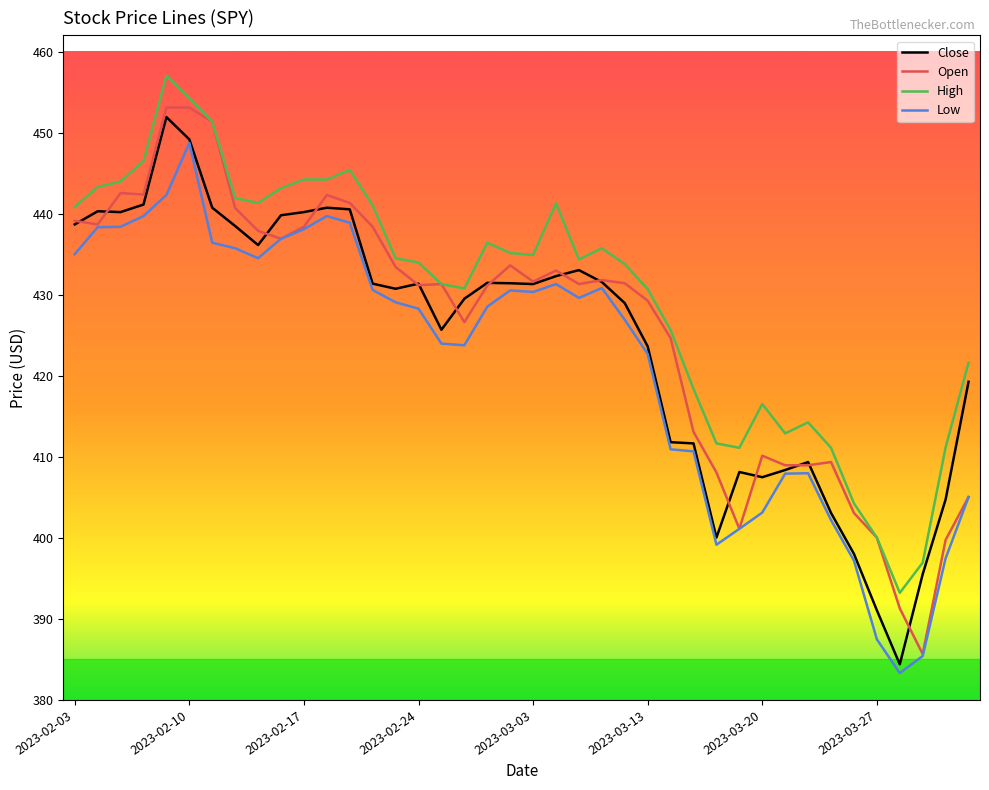

What is the maximum value for Close?

451.9